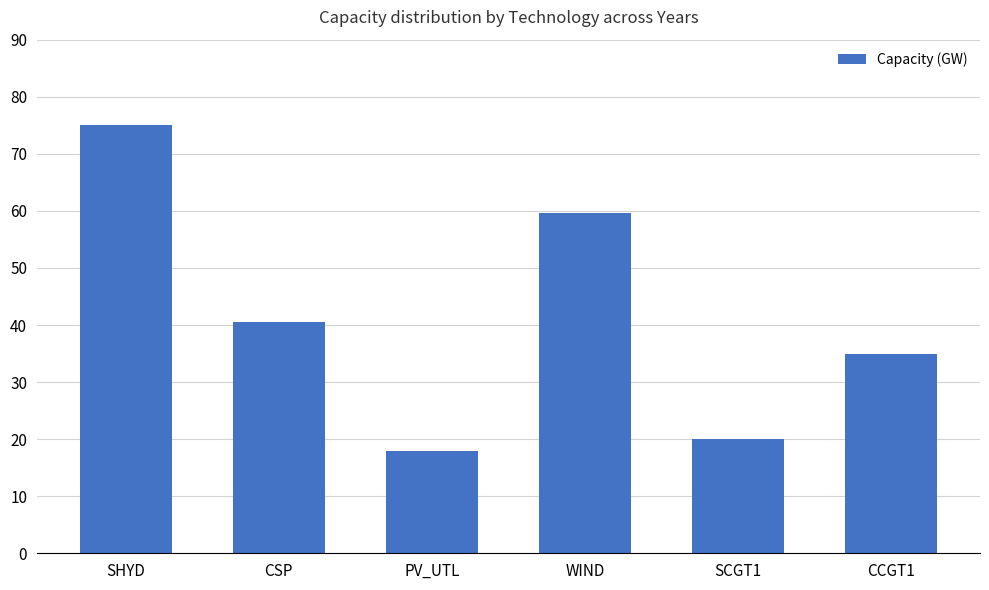

The value at CSP is 40.6. True or false?

True